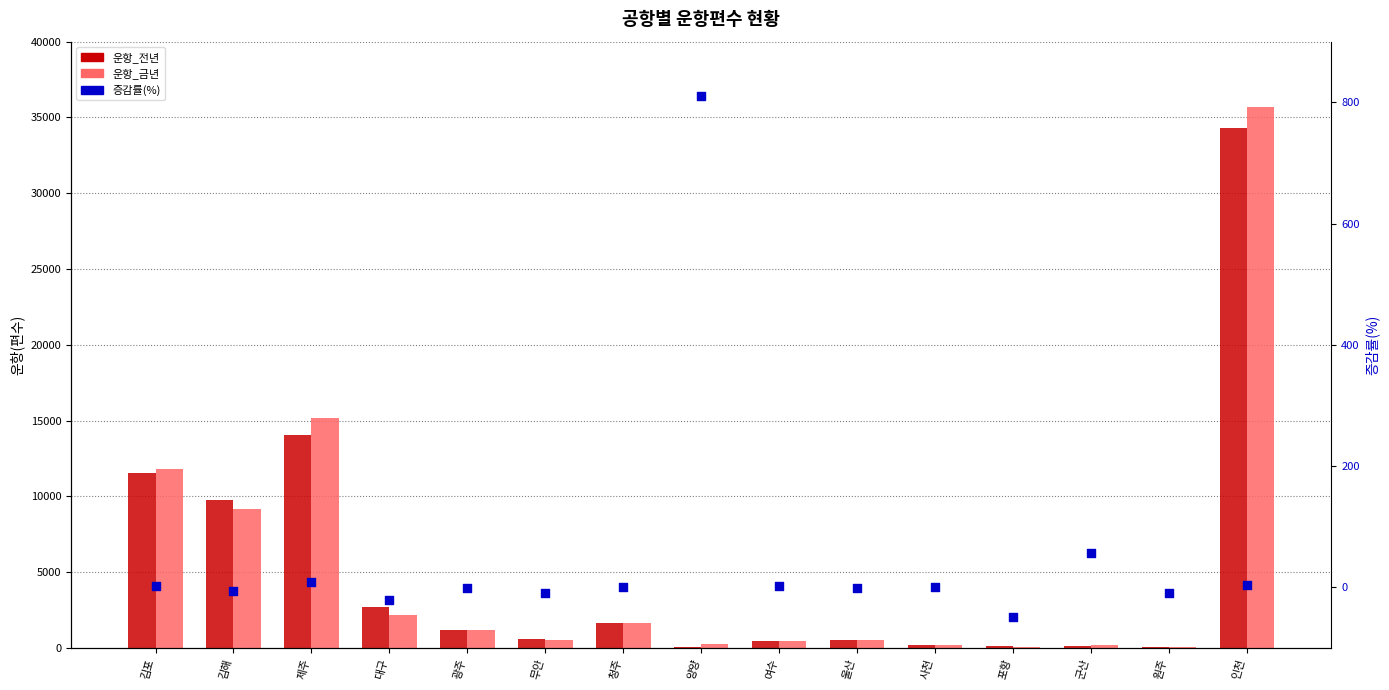

Which series reaches the maximum Y coordinate?

운항_금년